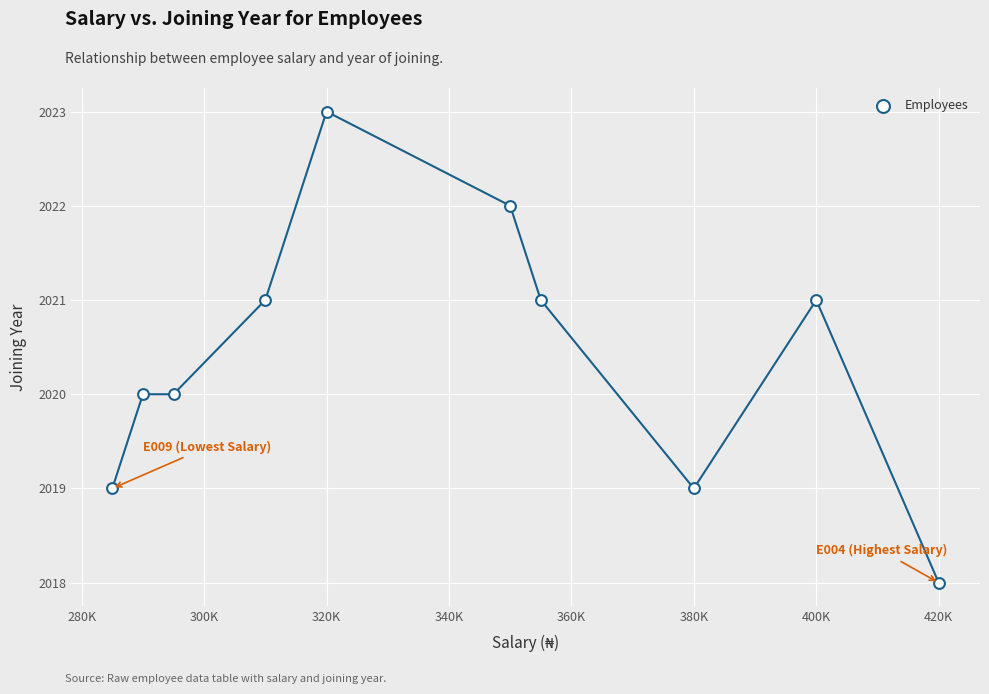

What is the range of X values (max minus min)?

135000